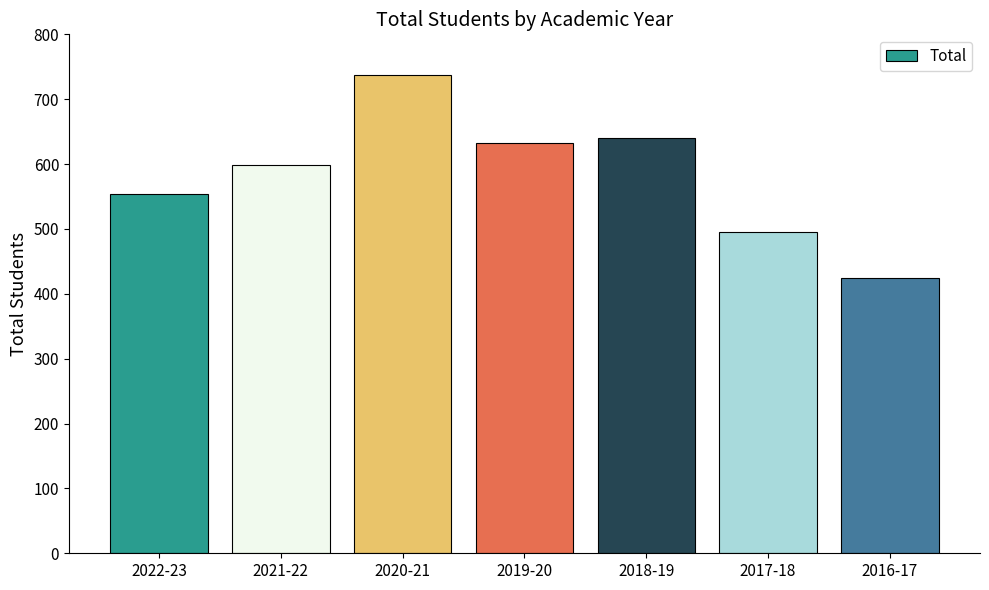

What is the change in value from 2022-23 to 2018-19?

+86